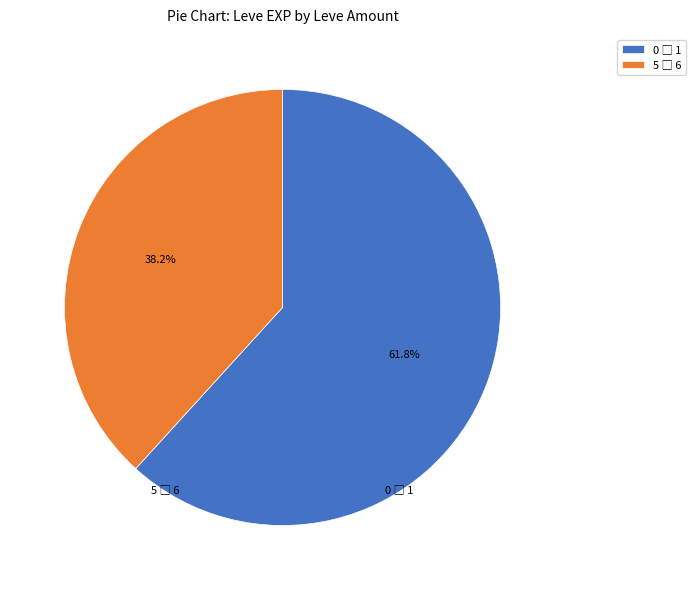

Count the number of slices in the pie.

2